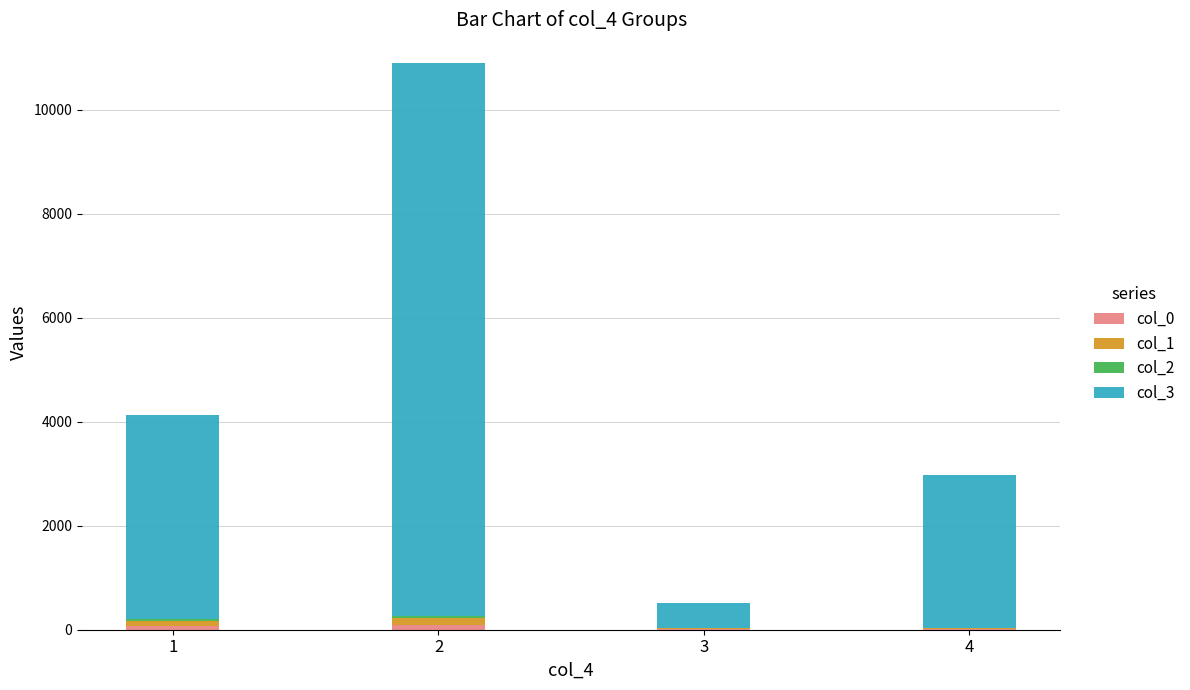

Which has a higher value, 4 or 2?

2